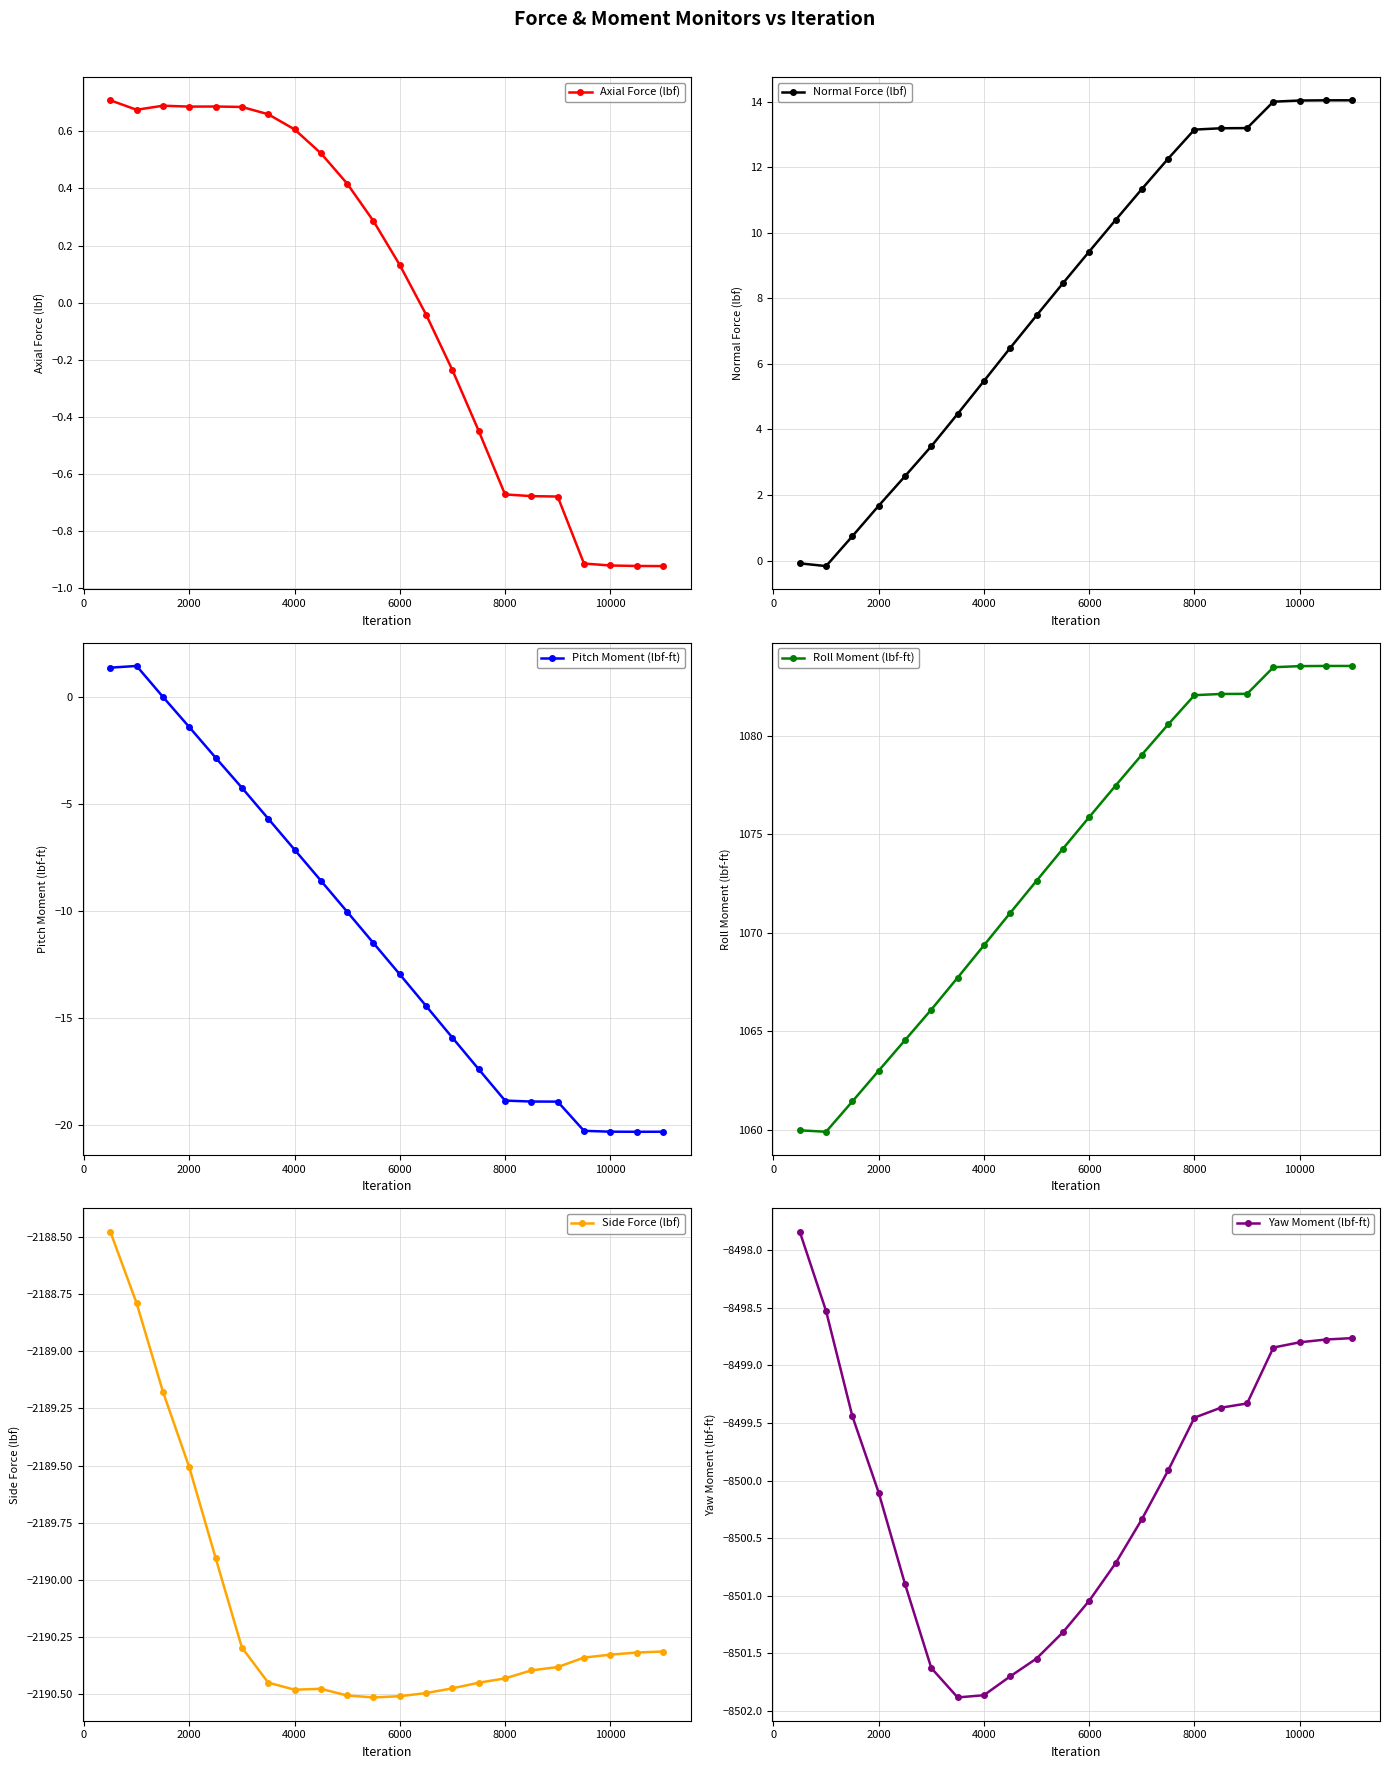

What is the difference between the second highest and second lowest values in the Axial Force (lbf) series?

1.6